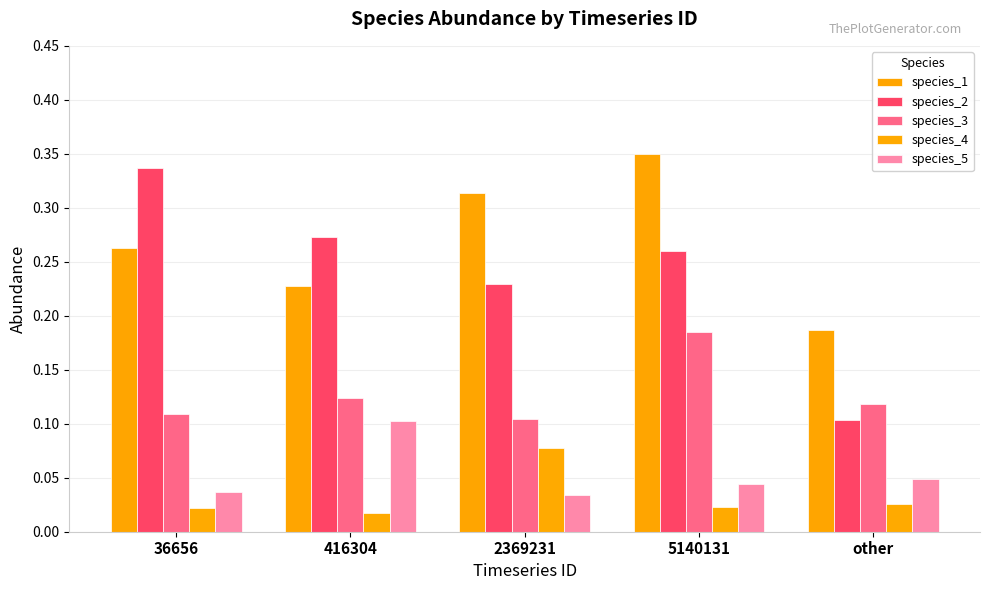

What is the average value of the species_2 series?

0.2